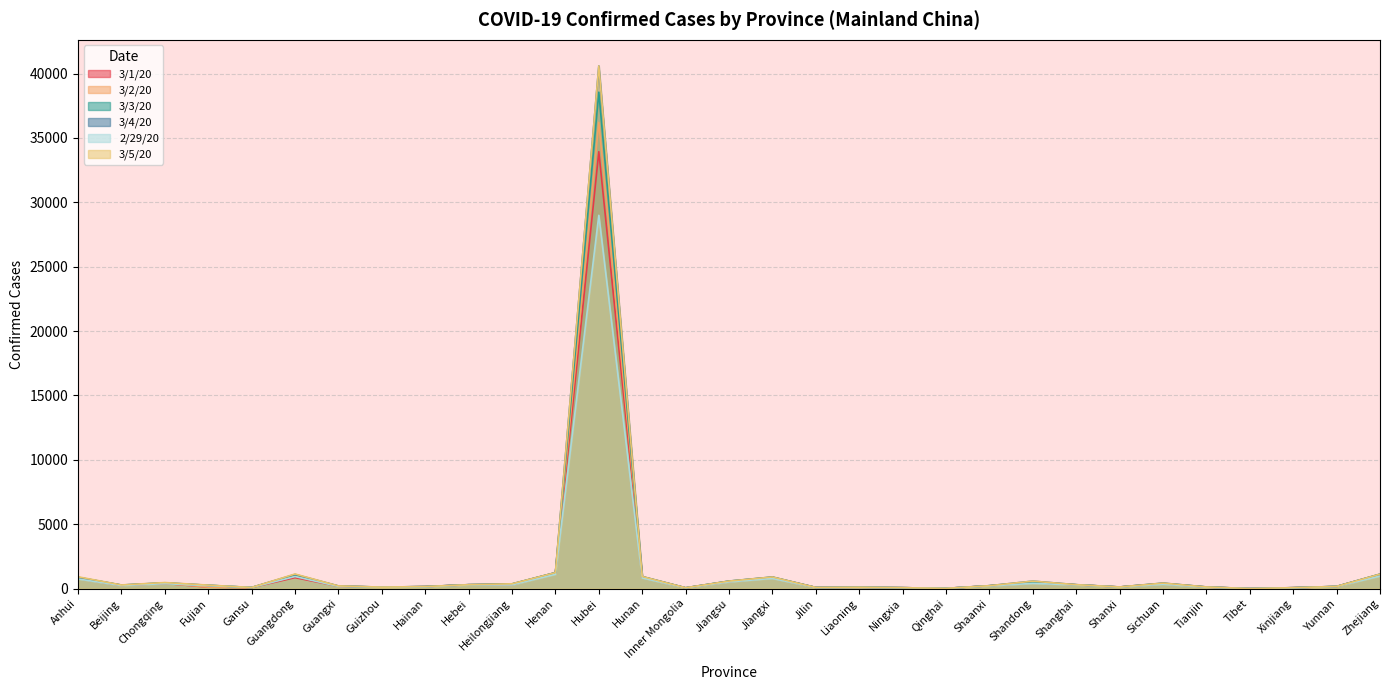

What value does the 3/5/20 series have at Chongqing, to the nearest 100?

500